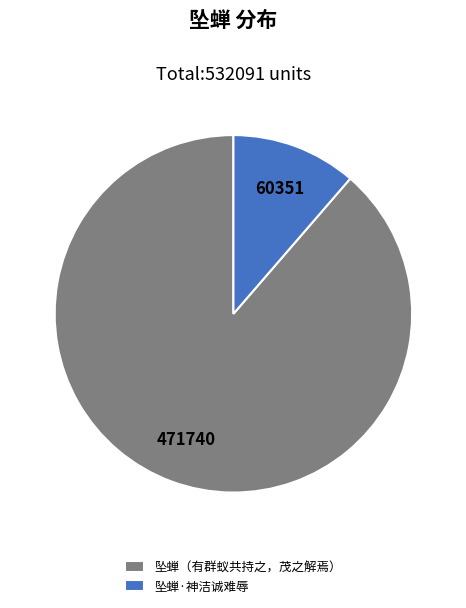

Which slice is the largest?

坠蝉（有群蚁共持之，茂之解焉）